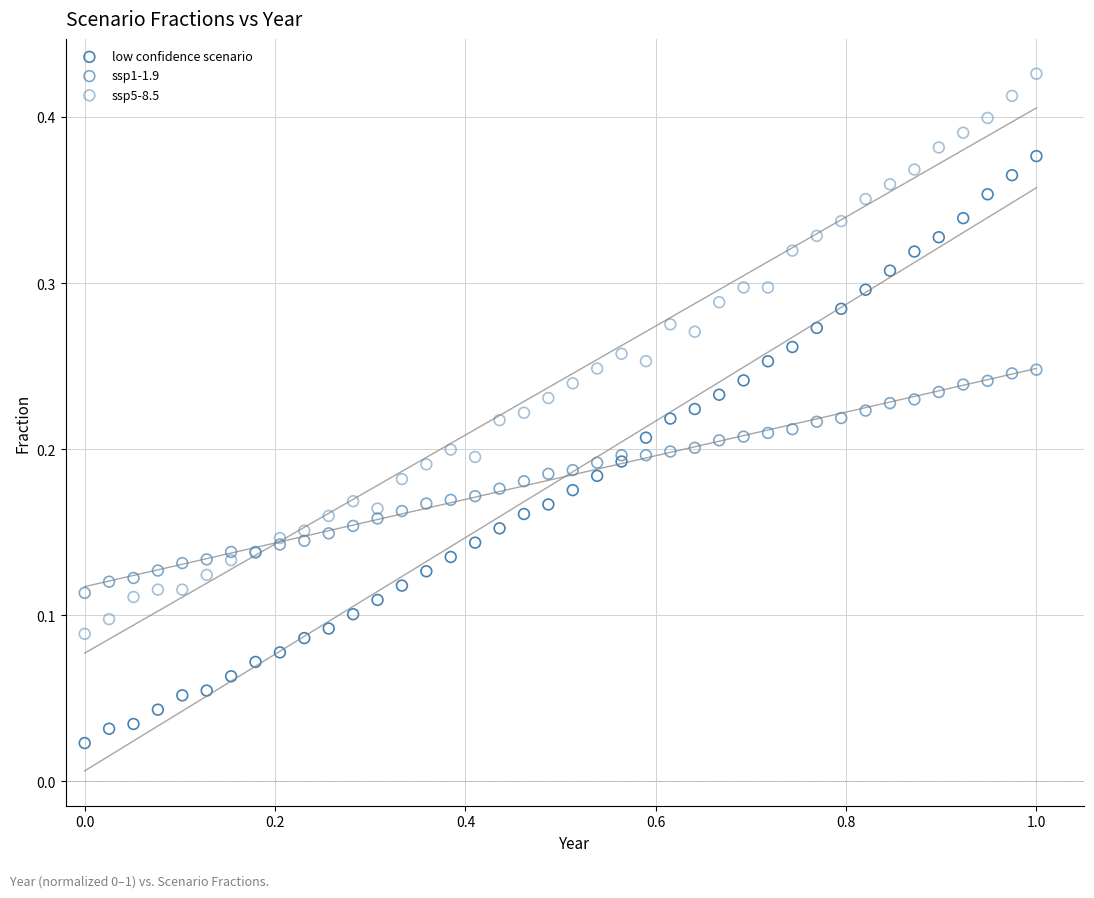

Which series reaches the maximum Y coordinate?

ssp5-8.5